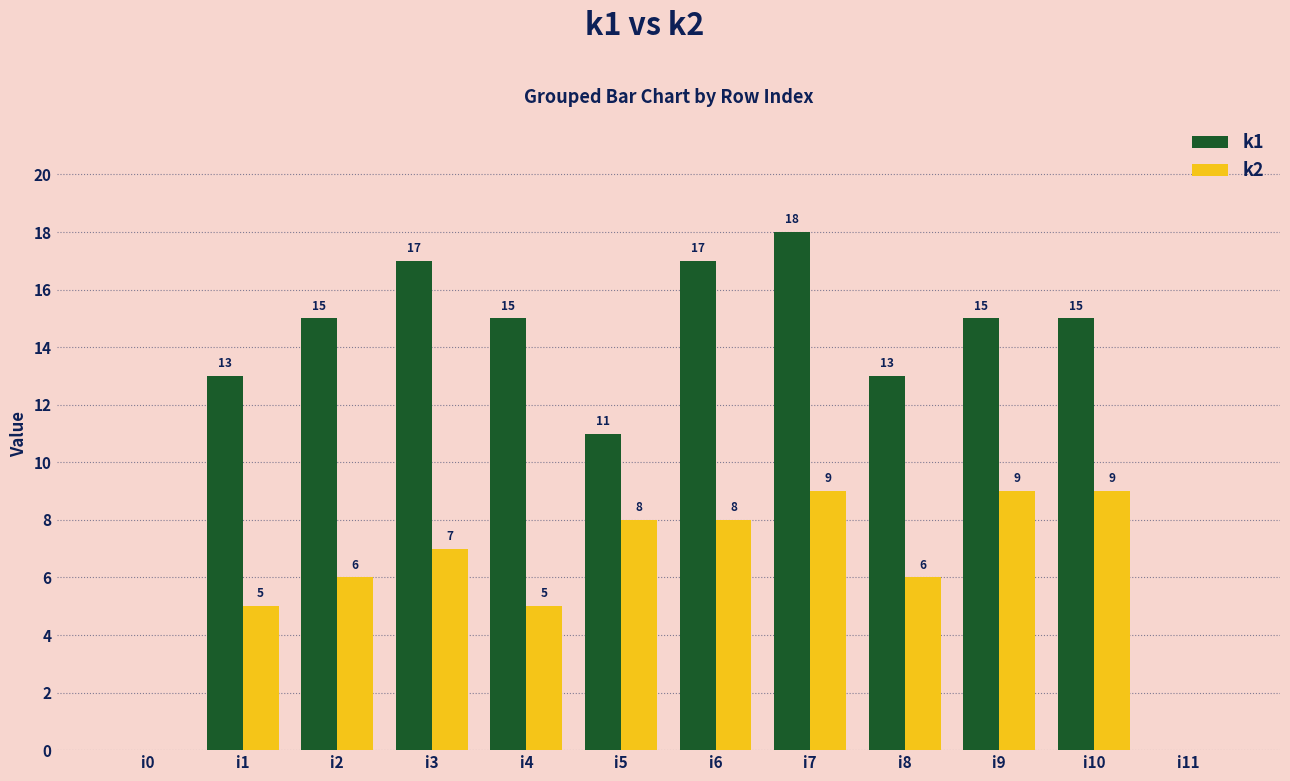

Reading left to right, list all the values displayed in this chart.

k1: i0=0	i1=13	i2=15	i3=17	i4=15	i5=11	i6=17	i7=18	i8=13	i9=15	i10=15	i11=0
k2: i0=0	i1=5	i2=6	i3=7	i4=5	i5=8	i6=8	i7=9	i8=6	i9=9	i10=9	i11=0